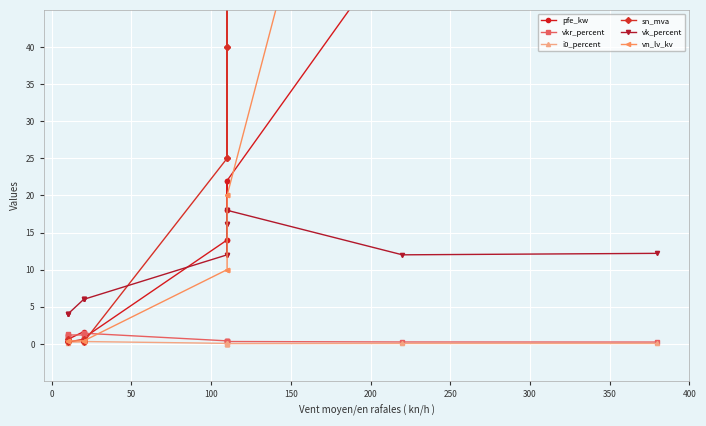

Which series has the widest spread of values?

sn_mva